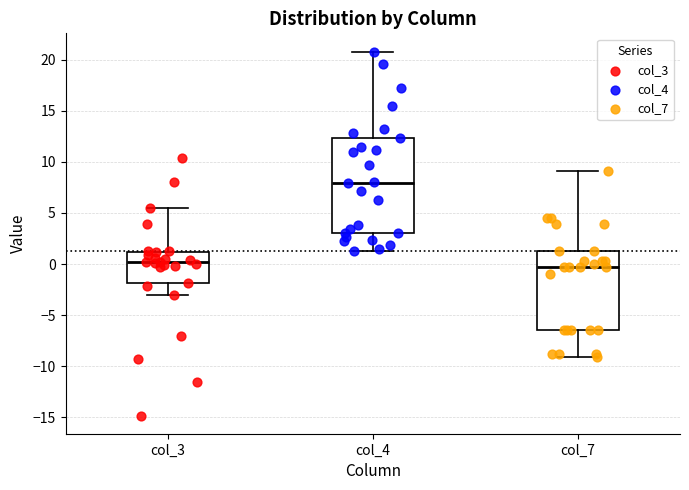

Which box is the tallest, from its lower edge to its upper edge?

col_4